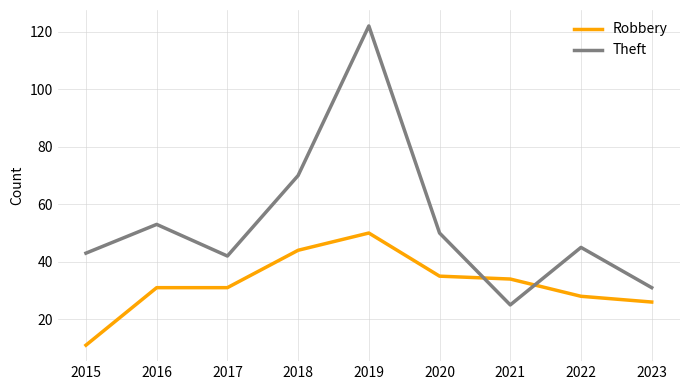

Which category has the highest value in the Robbery series?

2019